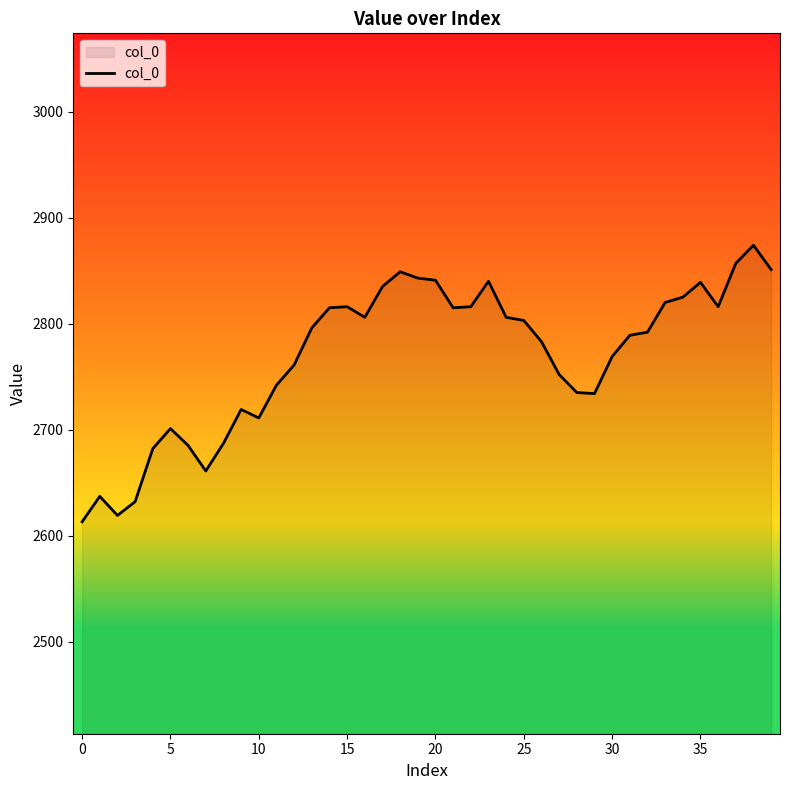

What is the difference between the maximum and minimum values?

261